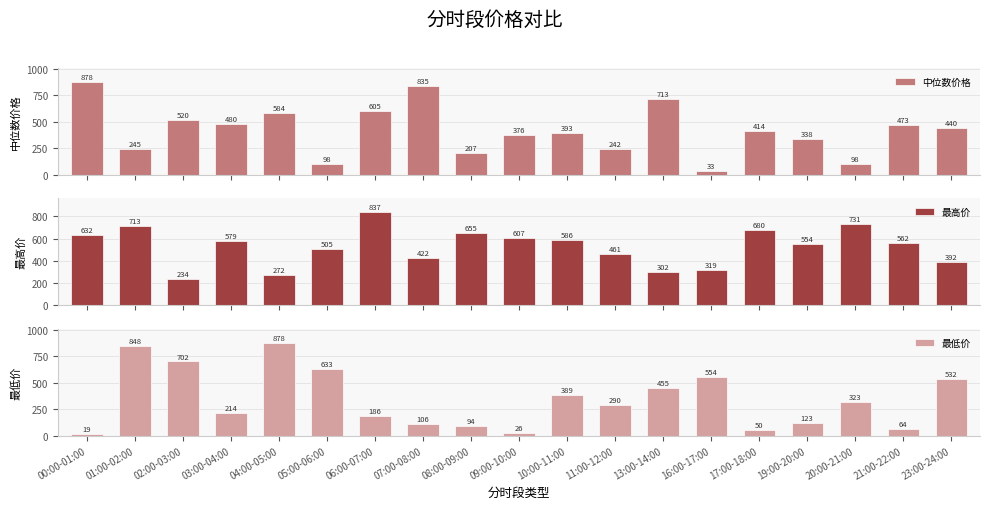

Between 05:00-06:00 and 16:00-17:00, which series saw the biggest shift?

最高价